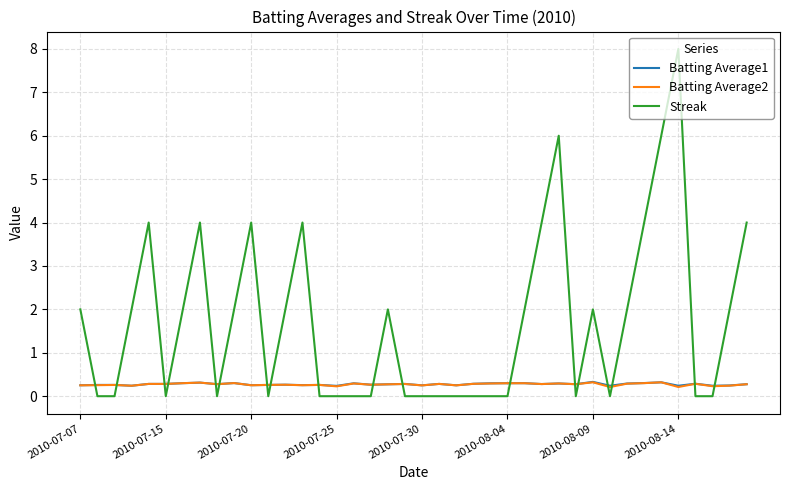

Which series ends up on top after the final intersection of Batting Average2 and Streak?

Streak